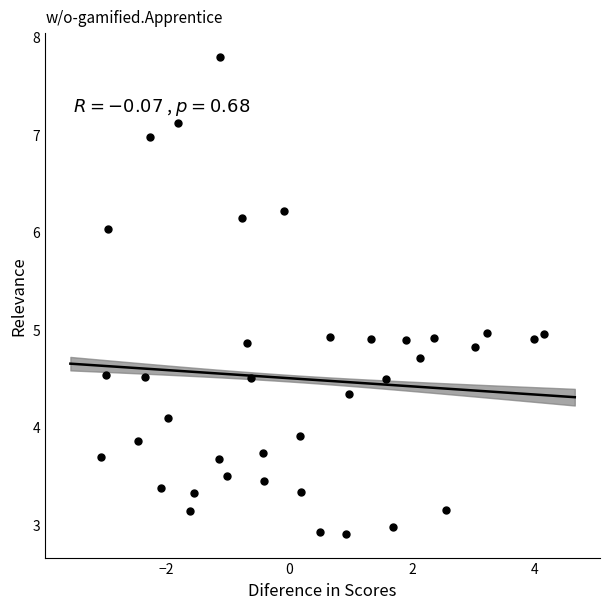

What is the range of Y values (max minus min)?

4.9